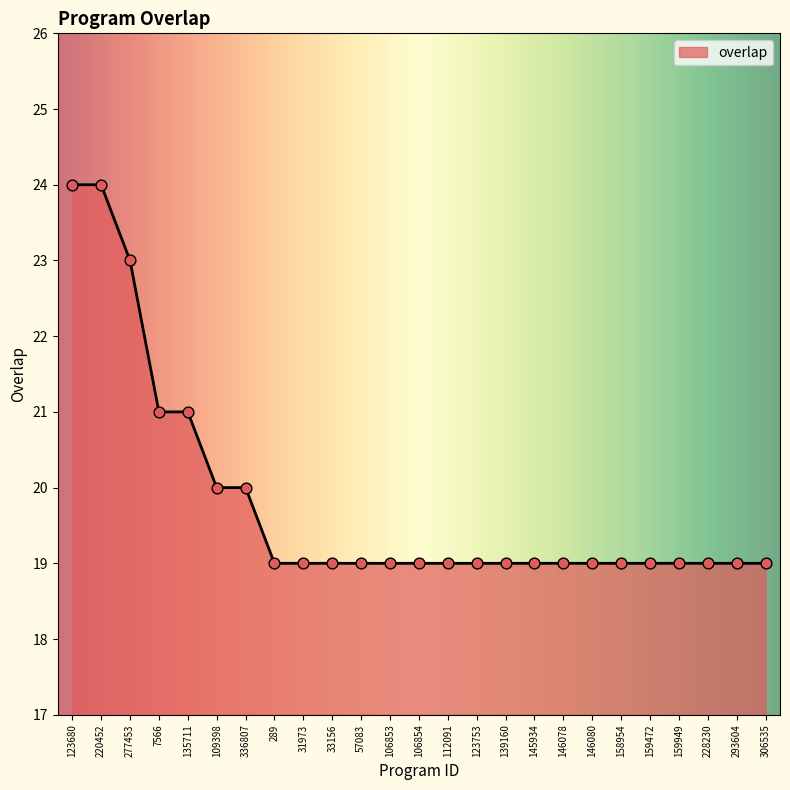

Which has a higher value, 145934 or 123680?

123680